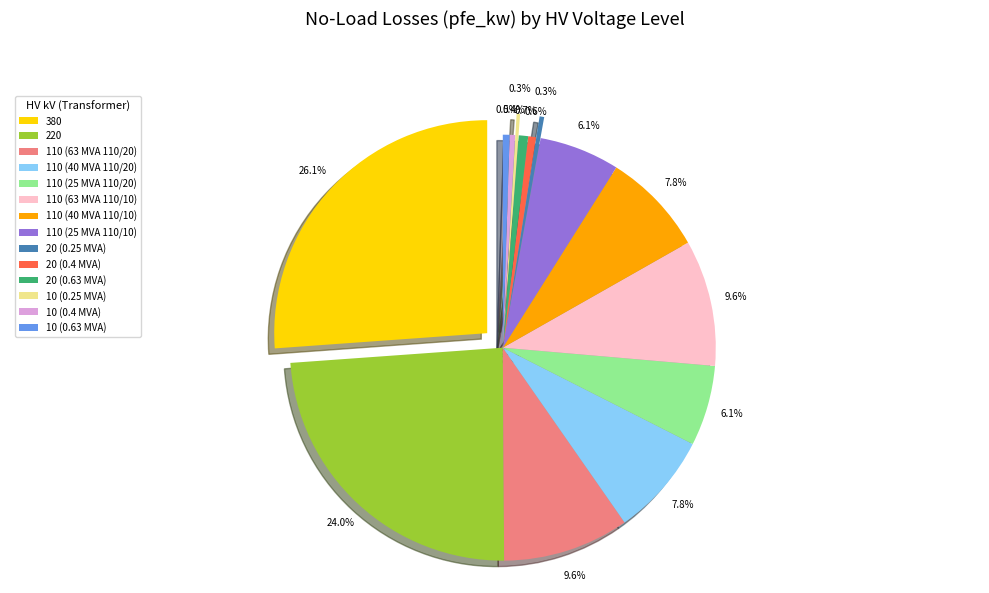

What is the change in value from 110 (25 MVA 110/20) to 20 (0.25 MVA)?

-13.2